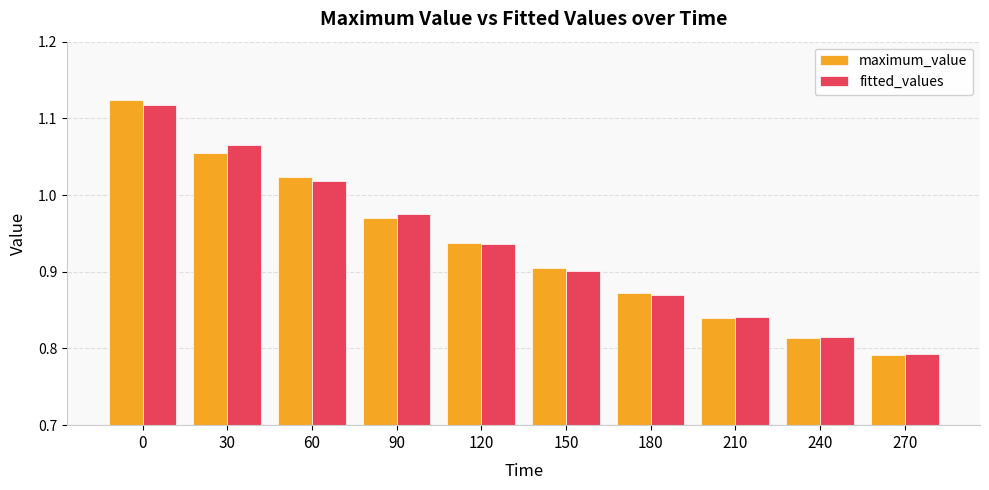

At which label is fitted_values closest to 0?

270